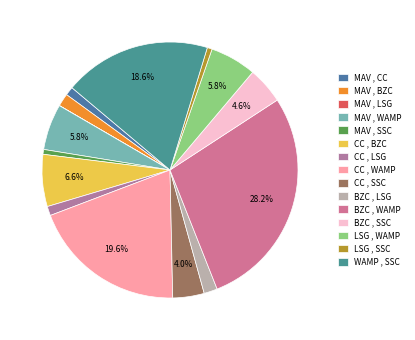

To the nearest percent, what percentage of the pie is CC , WAMP?

20%